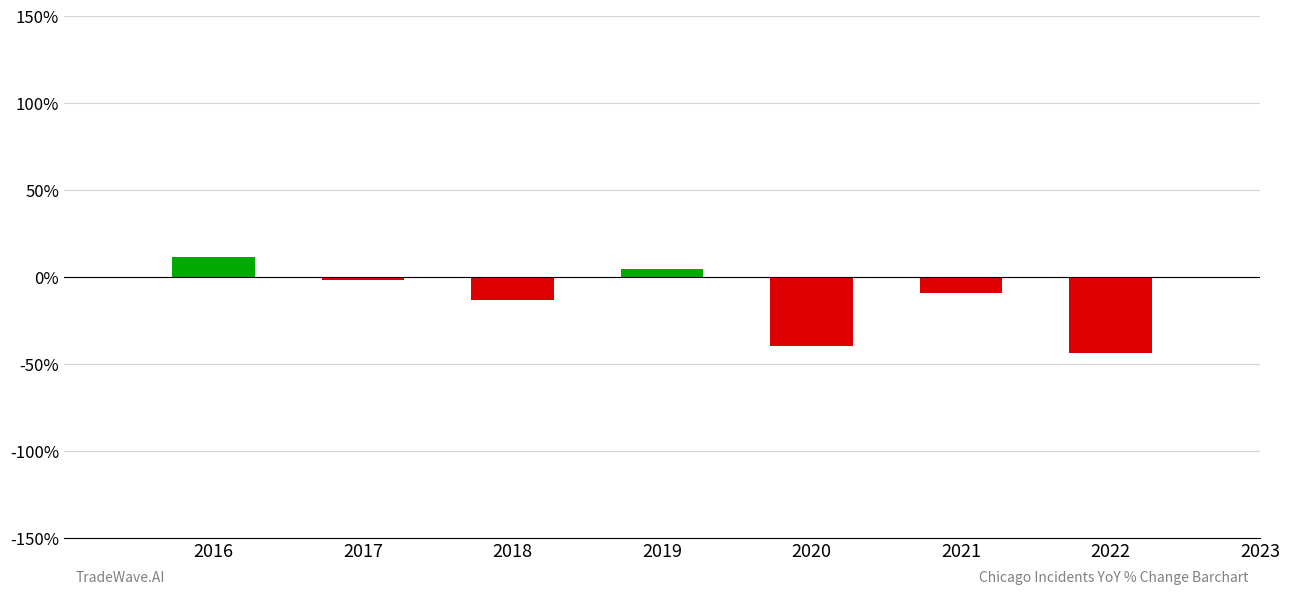

Rank the categories by value from lowest to highest.

2022, 2020, 2018, 2021, 2017, 2019, 2016